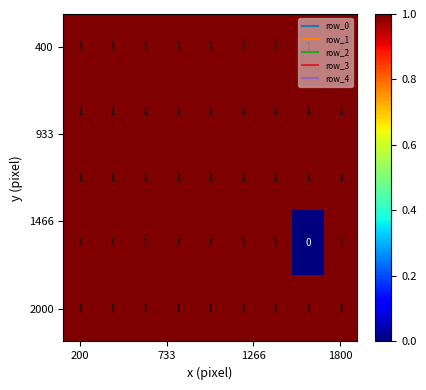

At how many categories does at least one series exceed 0?

9